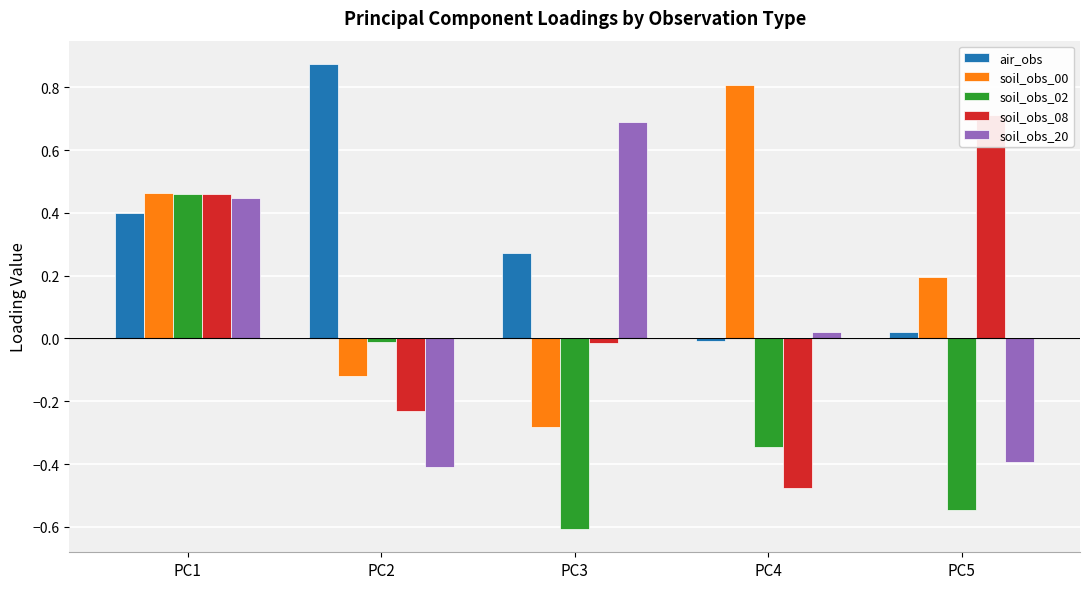

How many groups of bars are there?

5